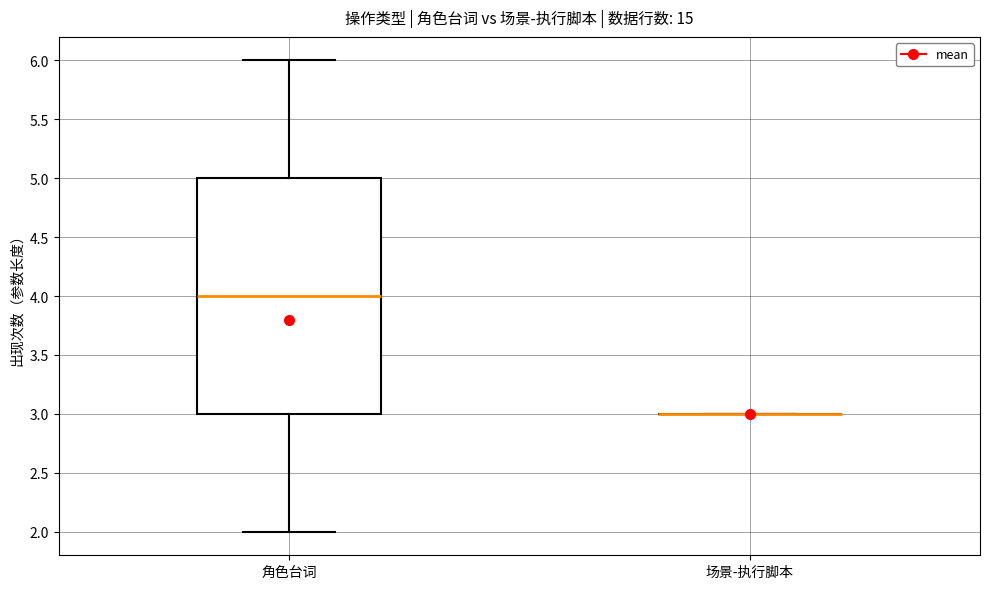

Which box is the tallest, from its lower edge to its upper edge?

角色台词